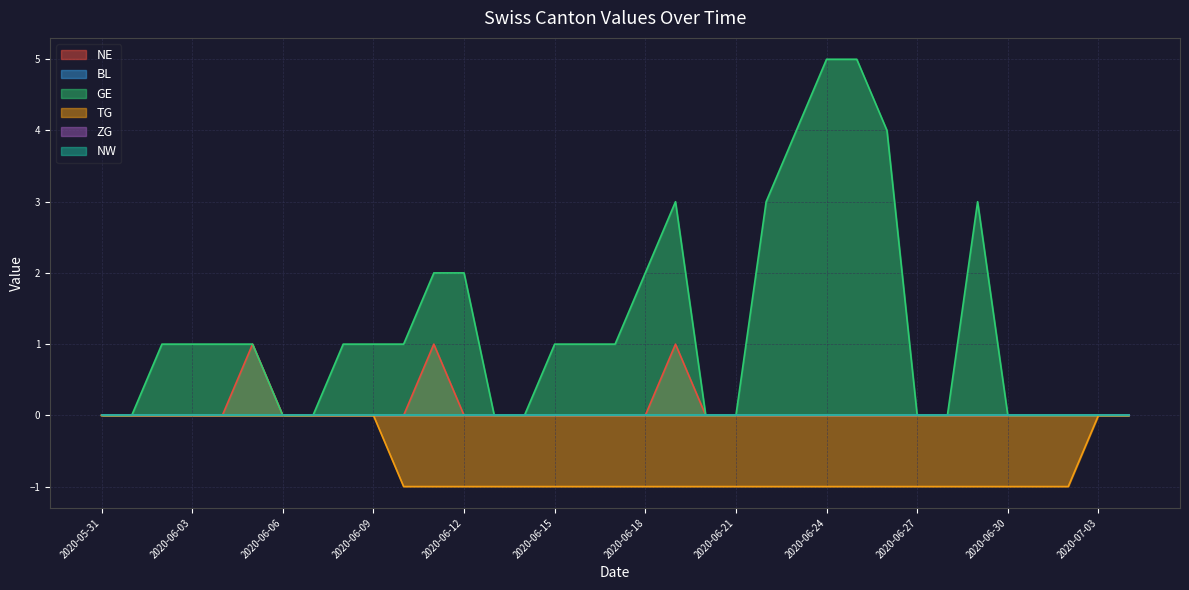

Does the chart display data point markers on the line(s)?

No